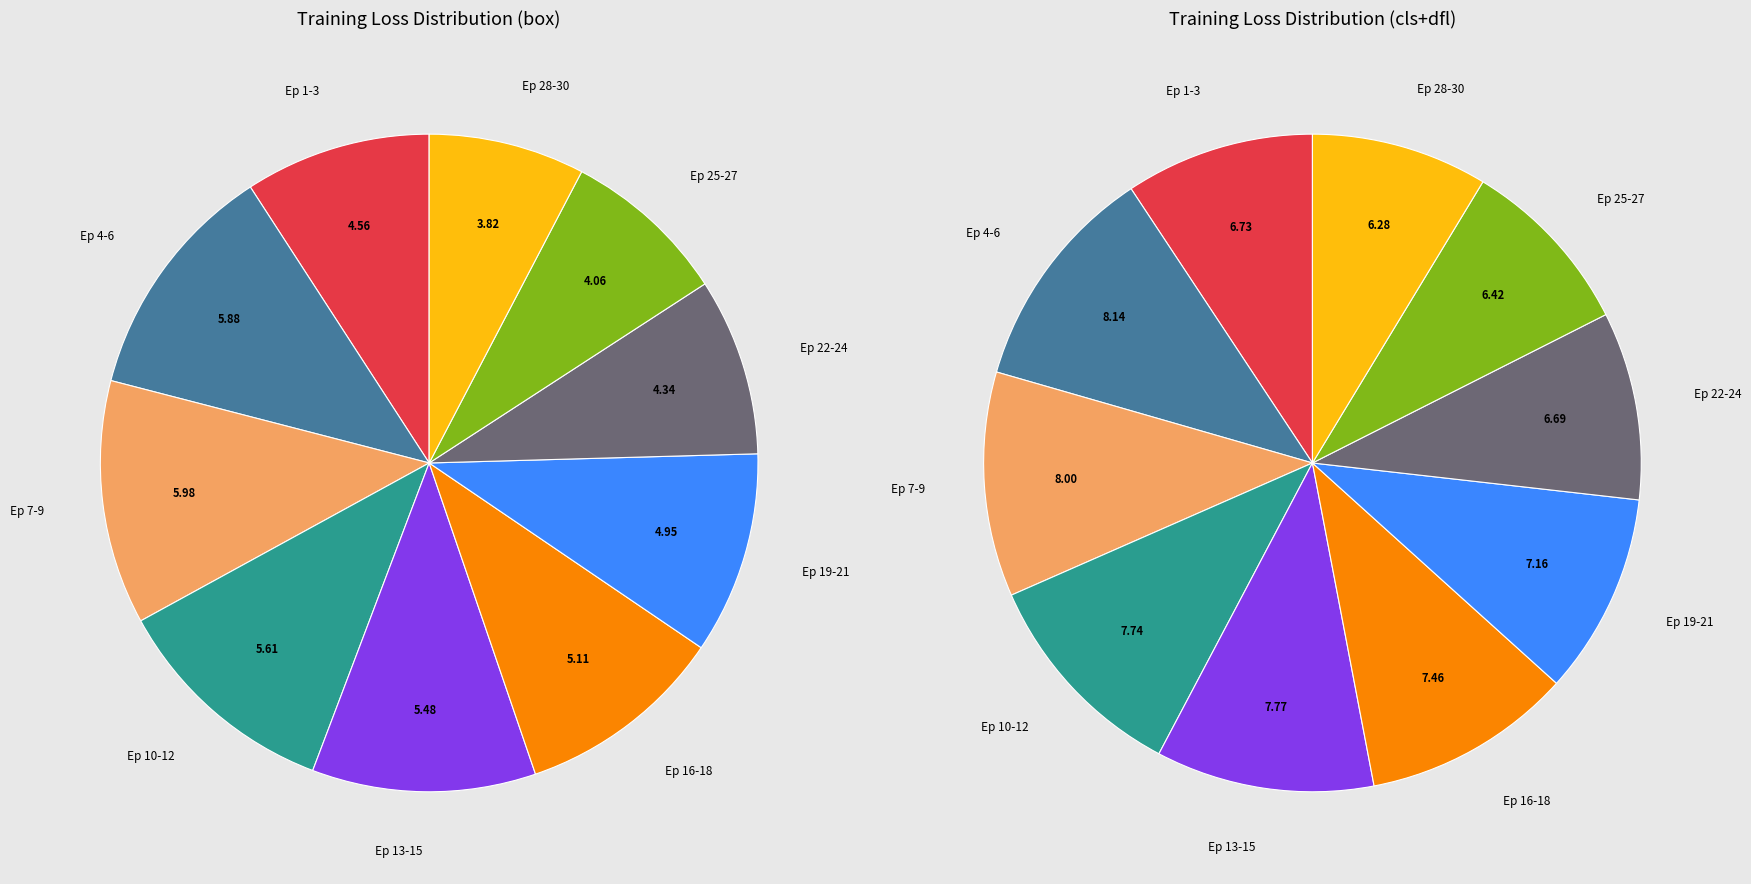

Between 12 and 17, which series saw the biggest shift?

train/box_loss